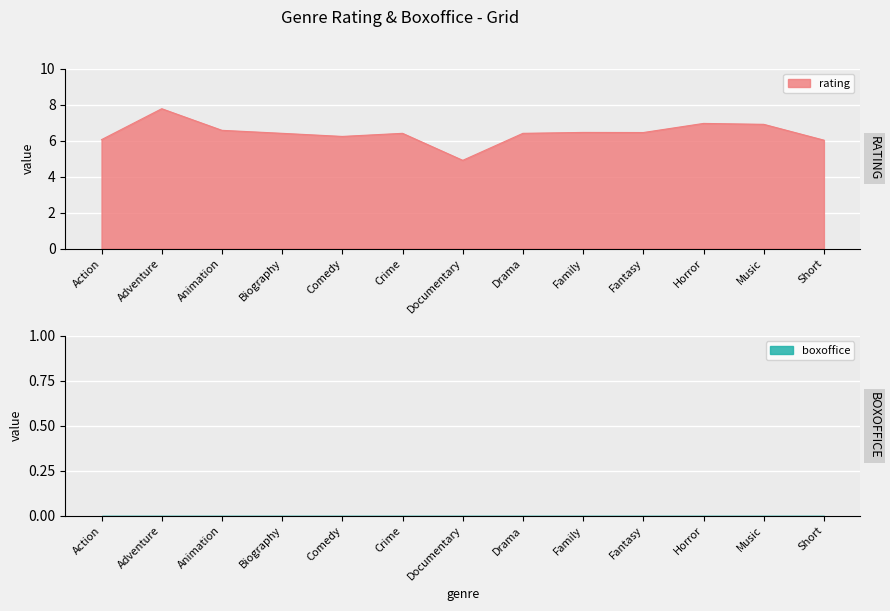

Which category has the lowest value across all series?

Documentary